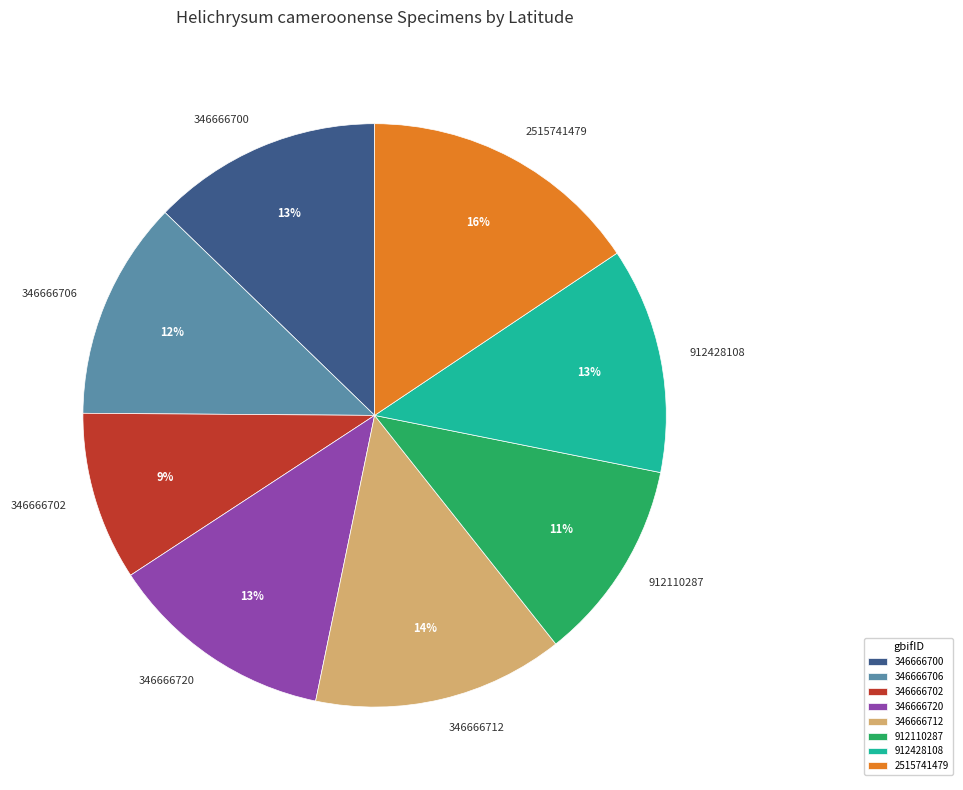

To the nearest percent, what is the difference between the 346666706 and 912110287 slice percentages?

1%